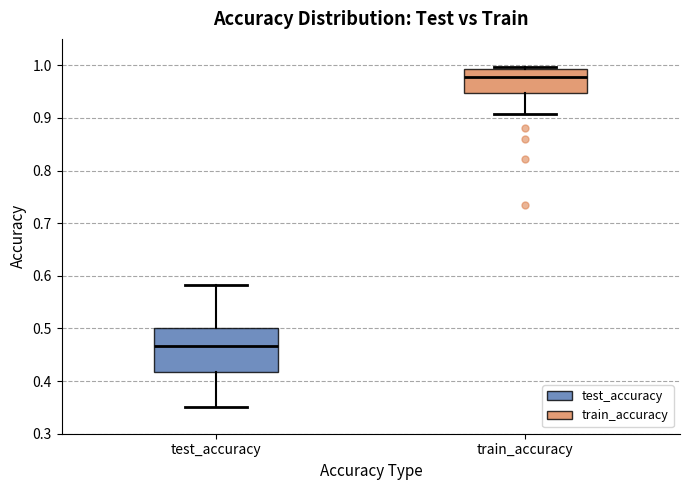

Which box is the tallest, from its lower edge to its upper edge?

test_accuracy